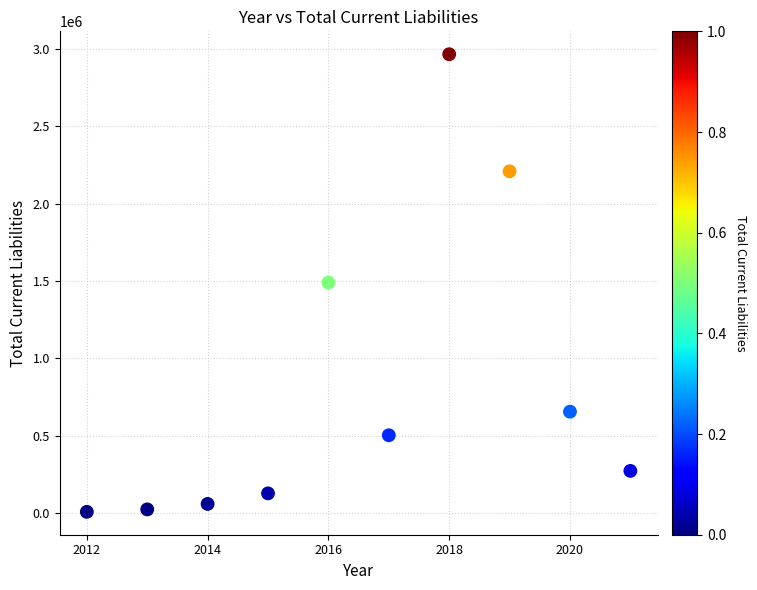

What is the range of Y values (max minus min)?

2954569